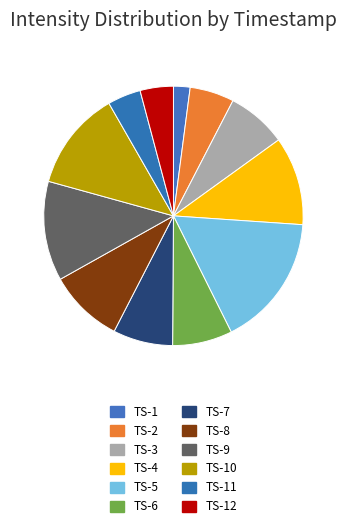

Count the number of slices in the pie.

12